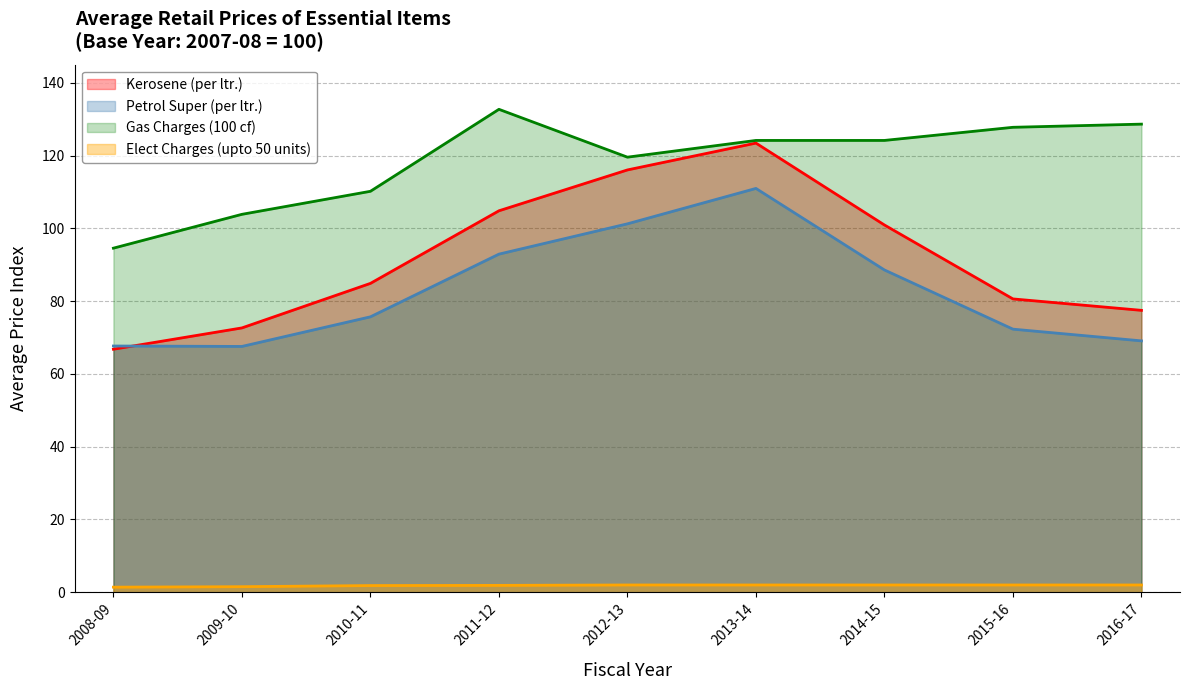

Reading right to left, transcribe all the data shown in this chart.

Kerosene (per ltr.): 2016-17=77.5	2015-16=80.6	2014-15=100.9	2013-14=123.5	2012-13=116.1	2011-12=104.8	2010-11=84.9	2009-10=72.7	2008-09=66.8
Petrol Super (per ltr.): 2016-17=69.1	2015-16=72.3	2014-15=88.6	2013-14=111.0	2012-13=101.3	2011-12=92.9	2010-11=75.7	2009-10=67.6	2008-09=67.7
Gas Charges (100 cf): 2016-17=128.7	2015-16=127.8	2014-15=124.2	2013-14=124.2	2012-13=119.6	2011-12=132.7	2010-11=110.2	2009-10=103.9	2008-09=94.6
Elect Charges (upto 50 units): 2016-17=2.0	2015-16=2.0	2014-15=2.0	2013-14=2.0	2012-13=2.0	2011-12=1.9	2010-11=1.8	2009-10=1.5	2008-09=1.4